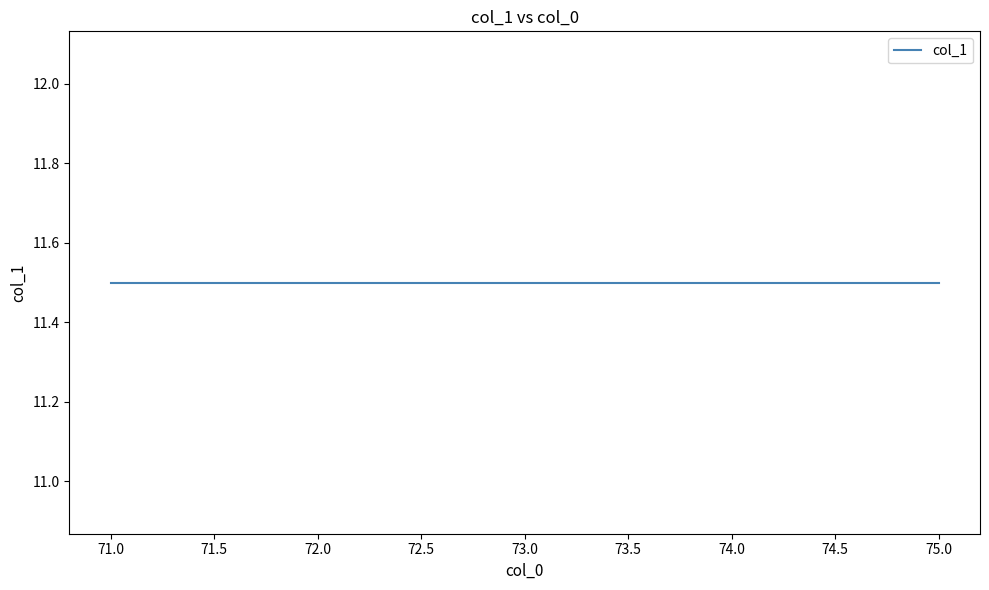

True or false: the data shows 20 at 74.

False